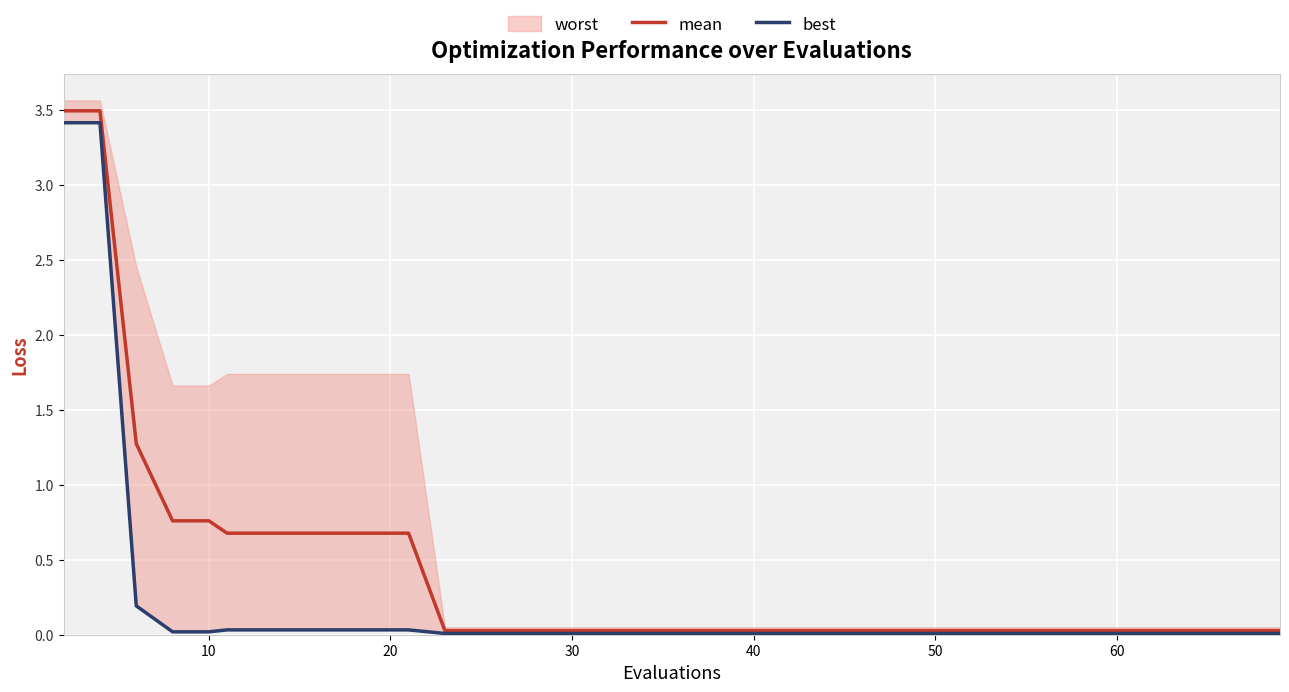

Is the value of mean at 24 greater than the value of best at 26?

Yes